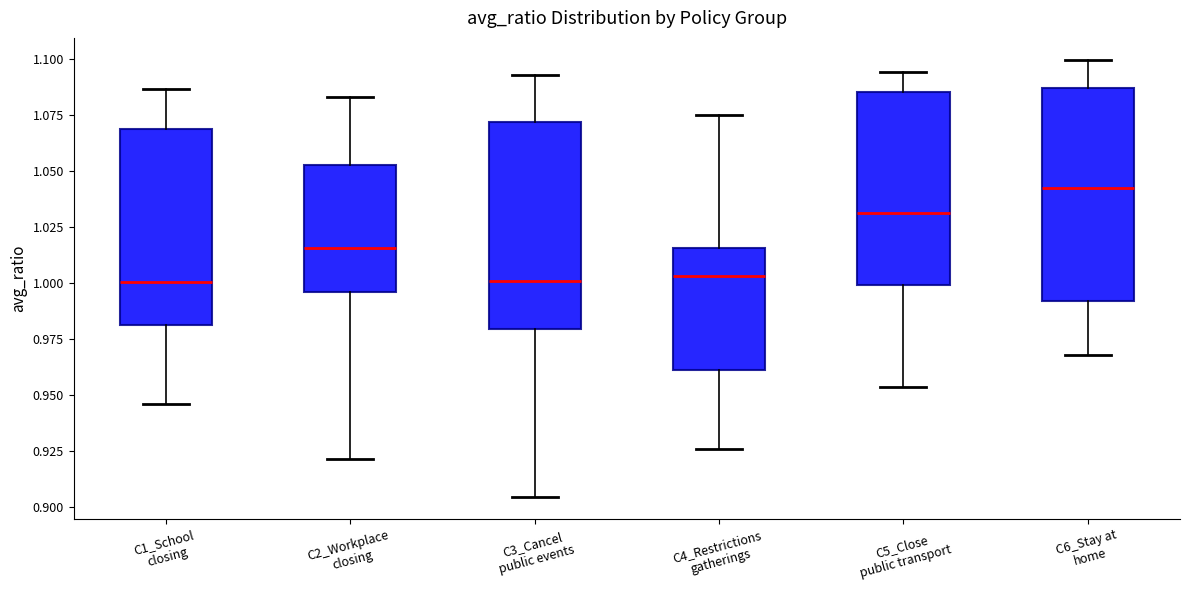

Where is the upper edge of the box for C1_School closing on the y-axis? The values are not printed on the chart, so give them approximately, as read against the axis.

1.070